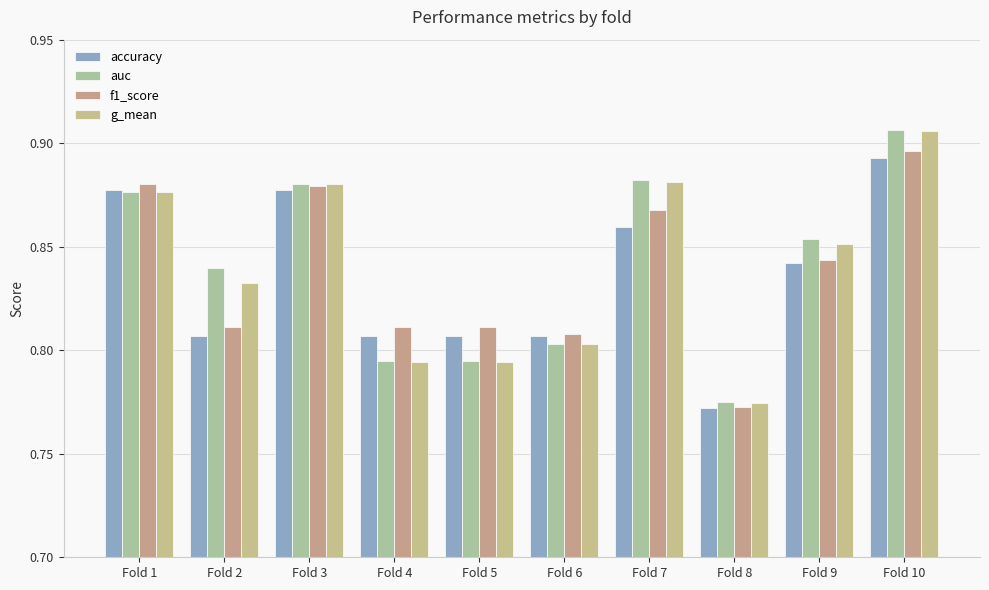

Are the bars horizontal?

No